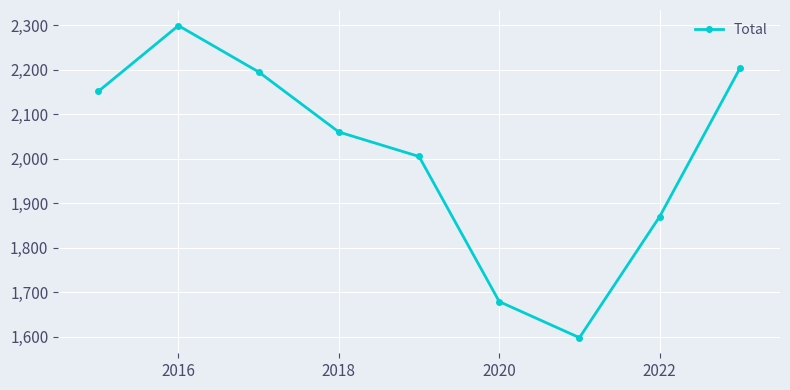

What is the difference between the second highest and minimum values?

605